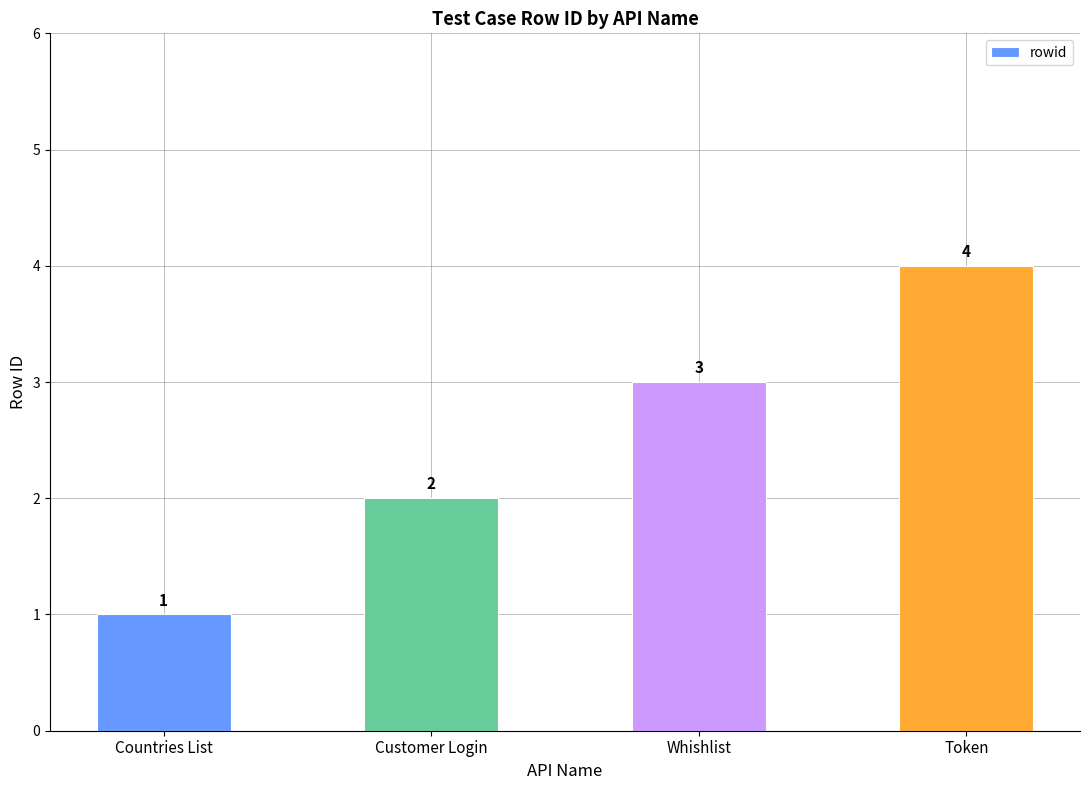

What is the label of the 4th bar from the left?

Token